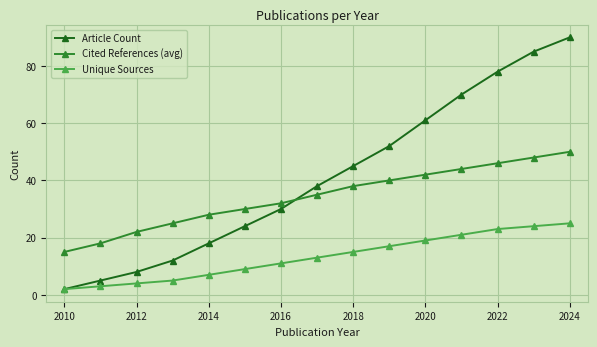

What is the minimum value shown in the chart?

2